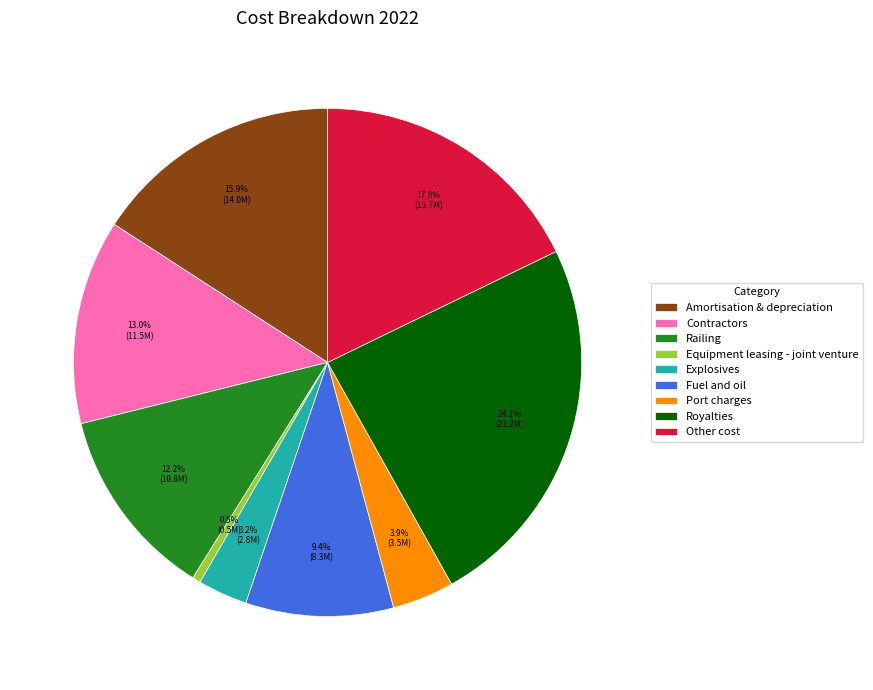

How many slices are in this pie chart?

9